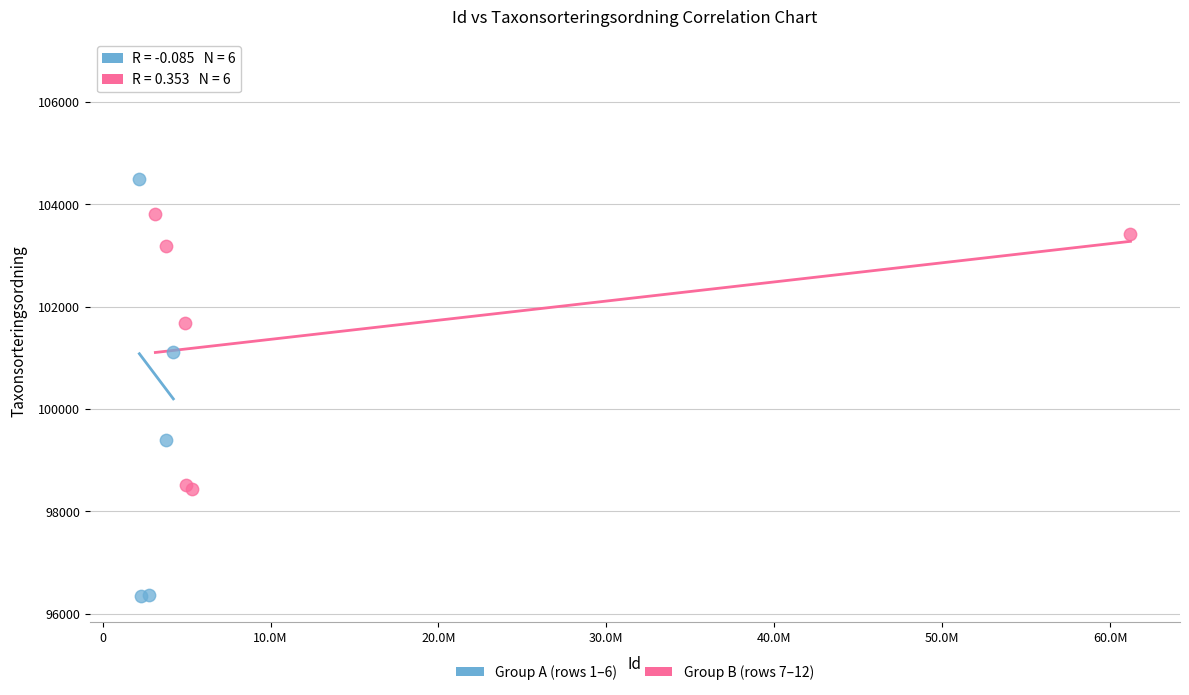

Which series reaches the minimum Y coordinate?

Group A (rows 1–6)